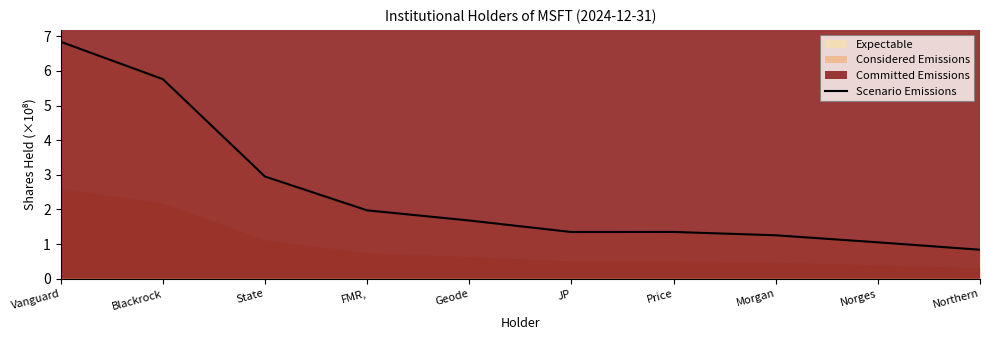

How many points are higher than both their immediate neighbors (excluding endpoints)?

1